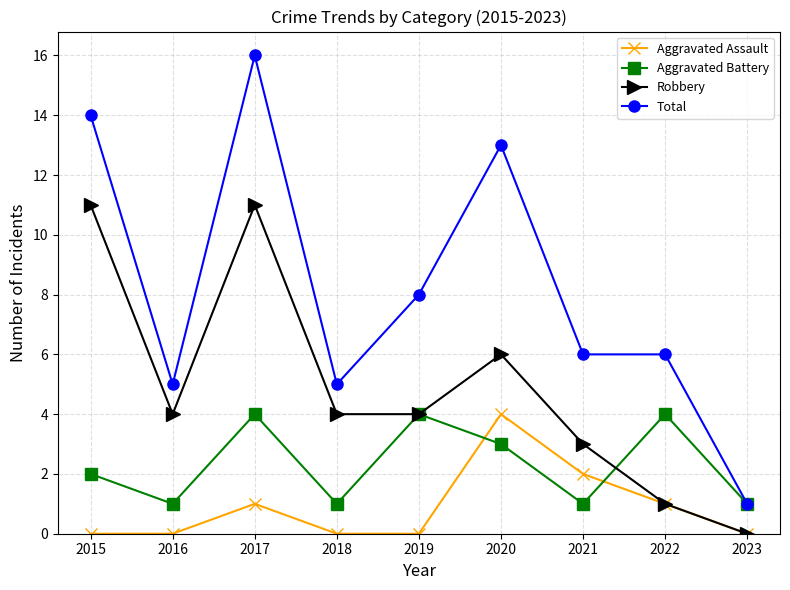

The value of Total at 2015 is 9. True or false?

False